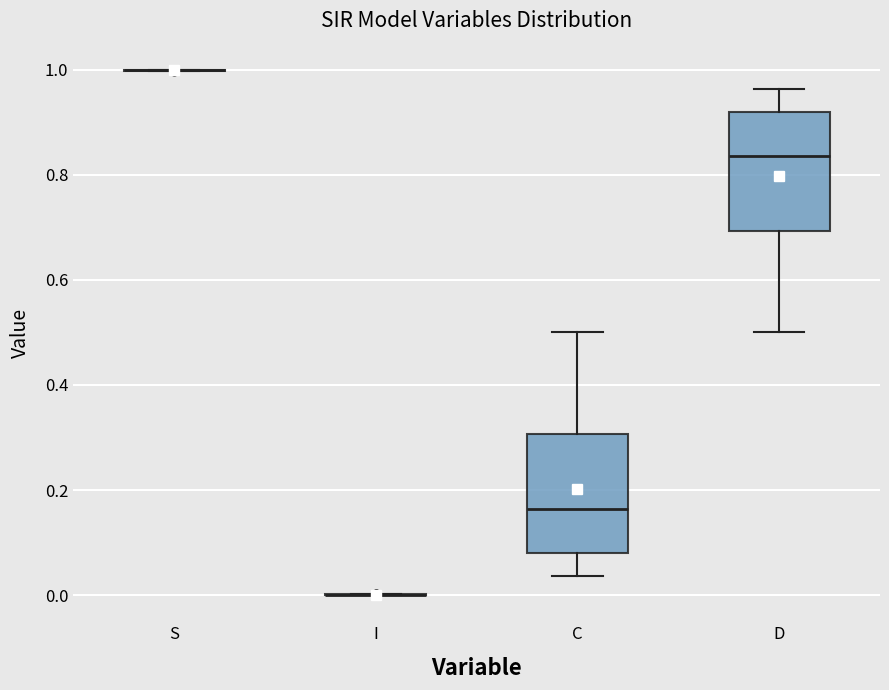

Where is the upper edge of the box for D on the y-axis? The values are not printed on the chart, so give them approximately, as read against the axis.

0.92